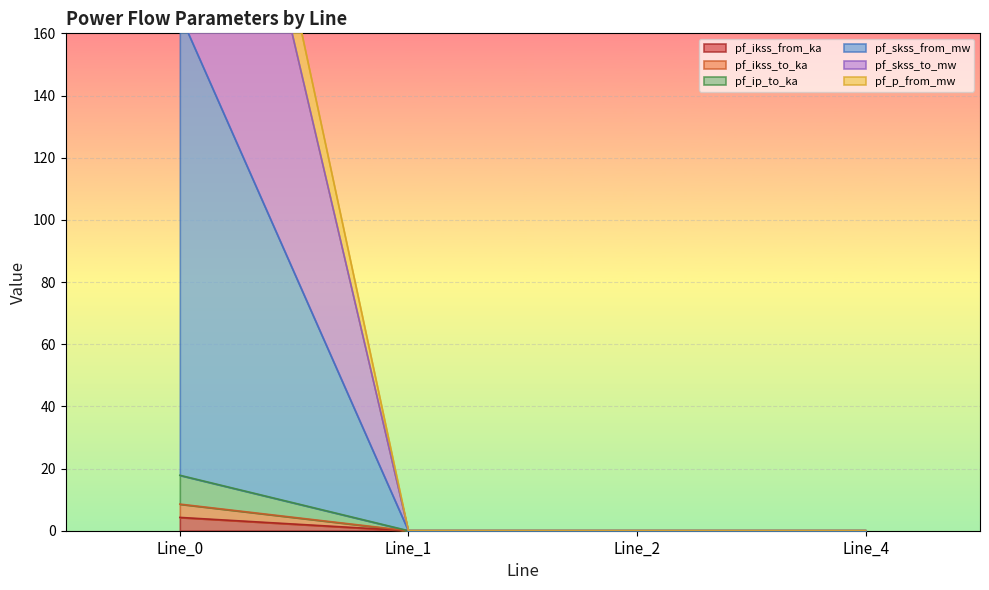

Does the chart display data point markers on the line(s)?

No